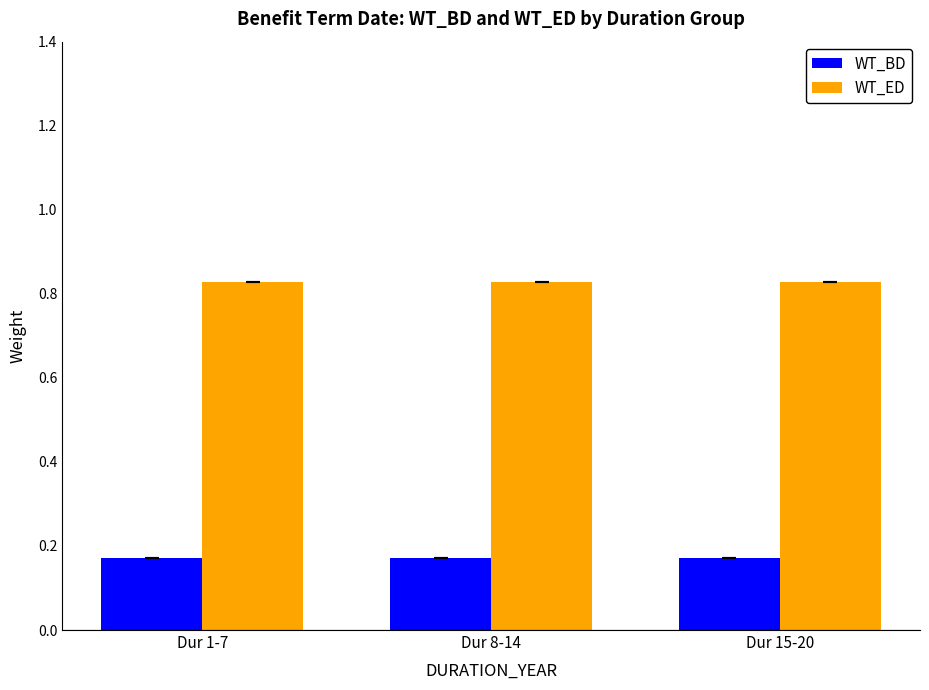

Count the number of data series in this chart.

2